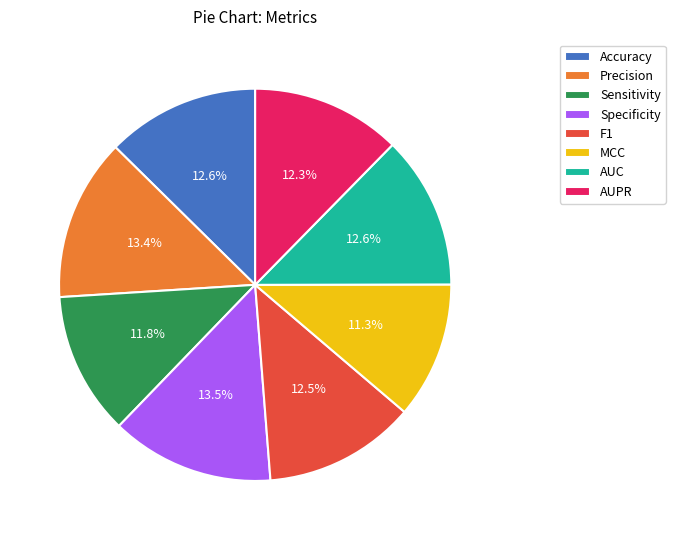

How many segments does this pie chart have?

8